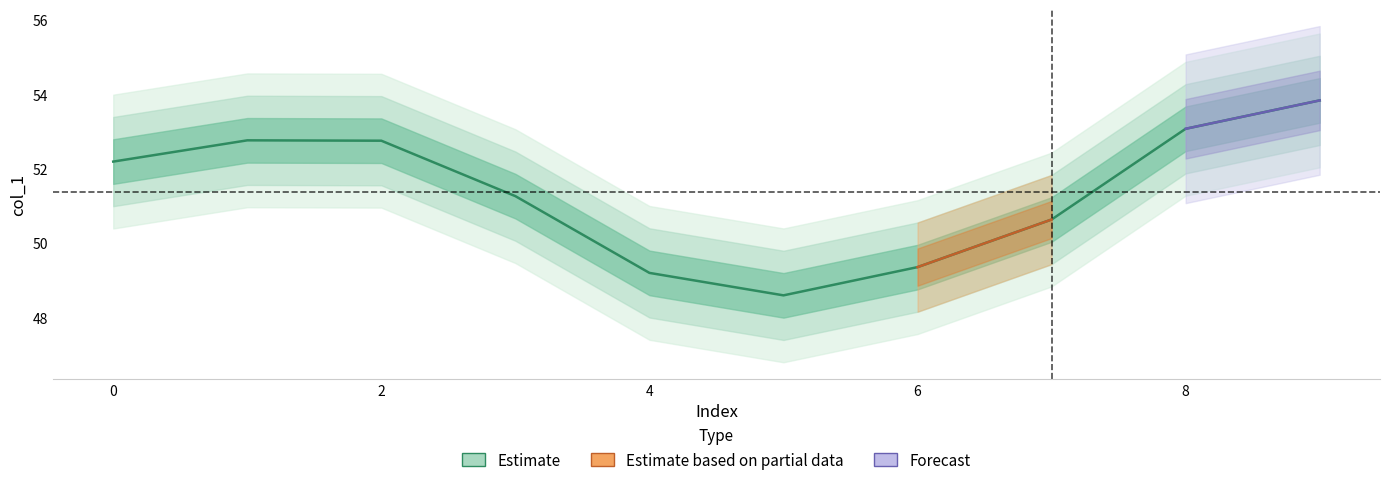

Rank the categories by value from lowest to highest.

5, 4, 6, 7, 3, 0, 2, 1, 8, 9